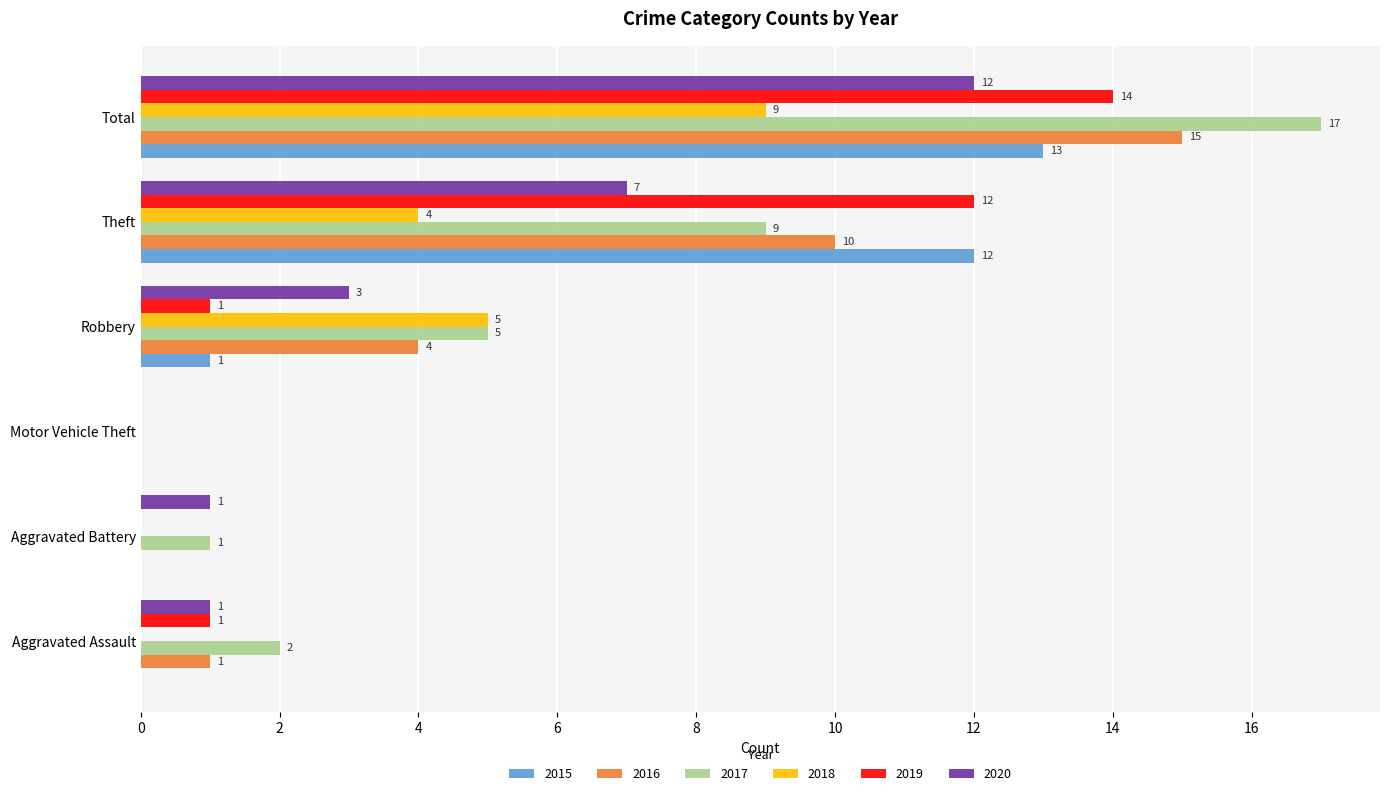

At which label does 2020 reach its peak?

Total